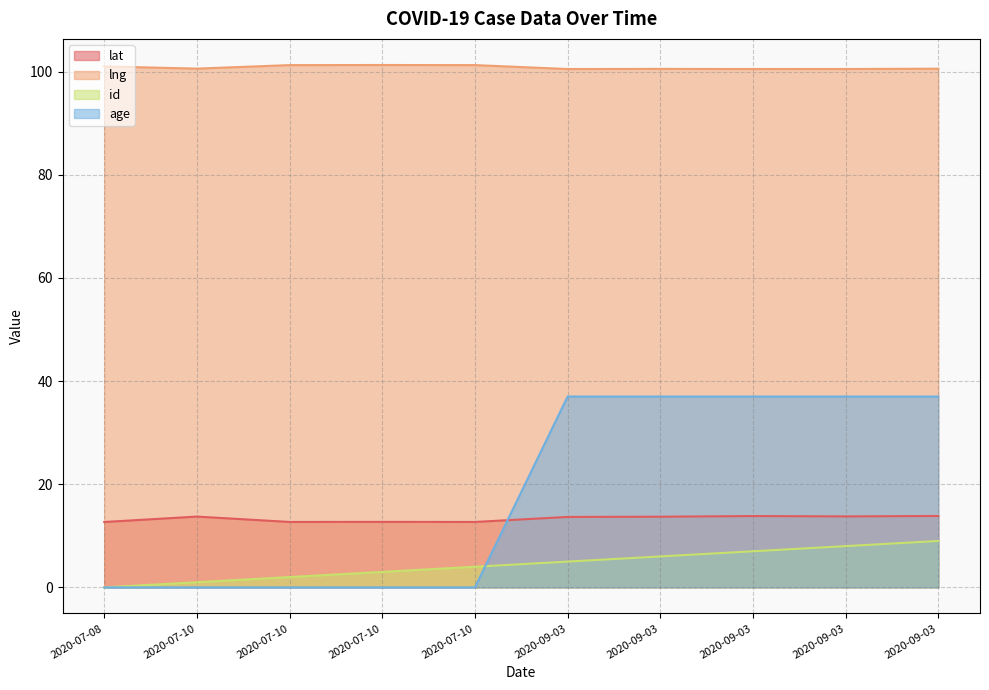

True or false: lat has more than 2 points higher than both neighbors.

True